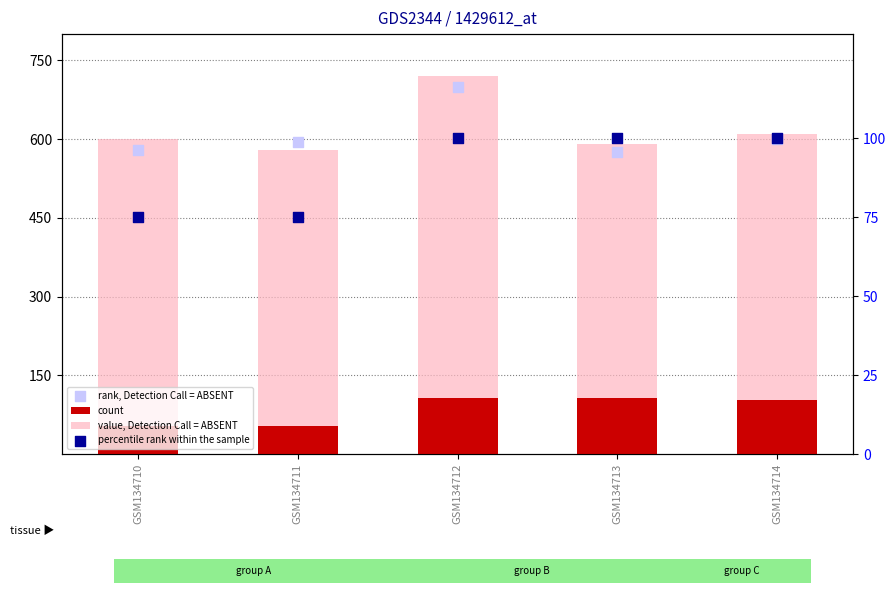

At which category is the sum across all series the highest?

GSM134712